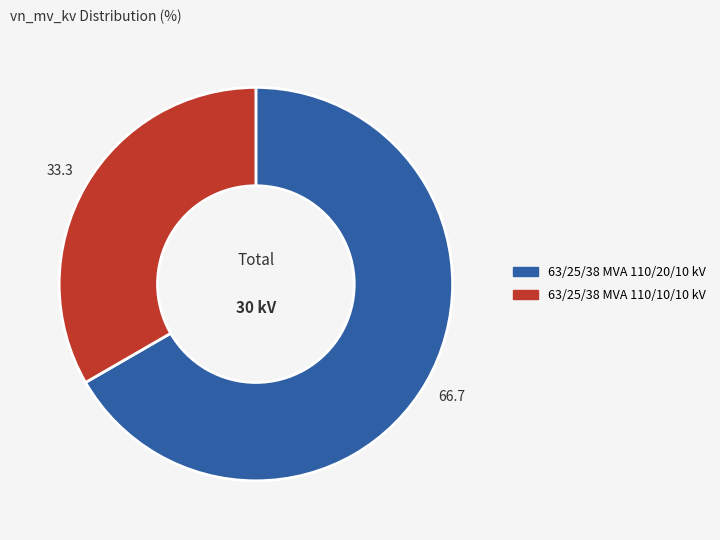

Approximately how many times larger is the value at 63/25/38 MVA 110/10/10 kV compared to 63/25/38 MVA 110/20/10 kV?

0.5